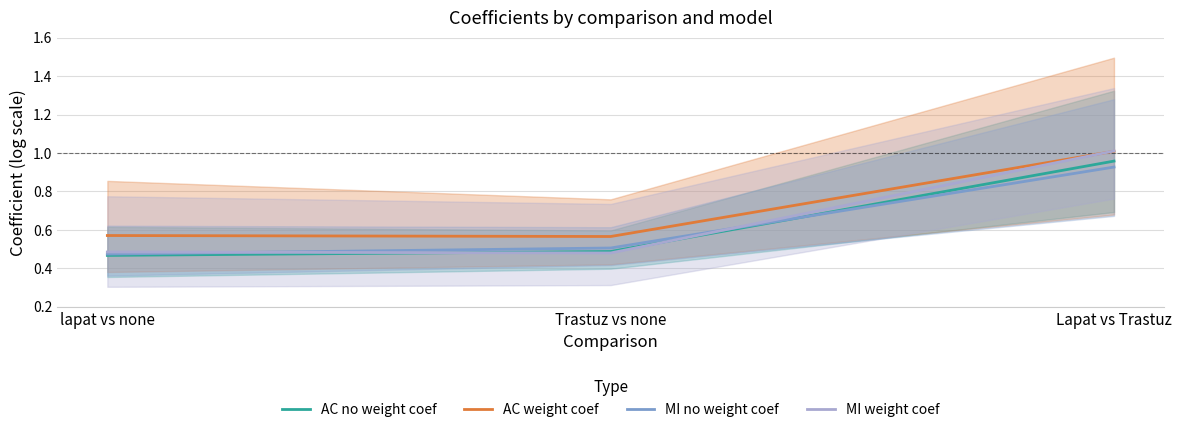

What is the average value of the MI weight coef series?

0.7